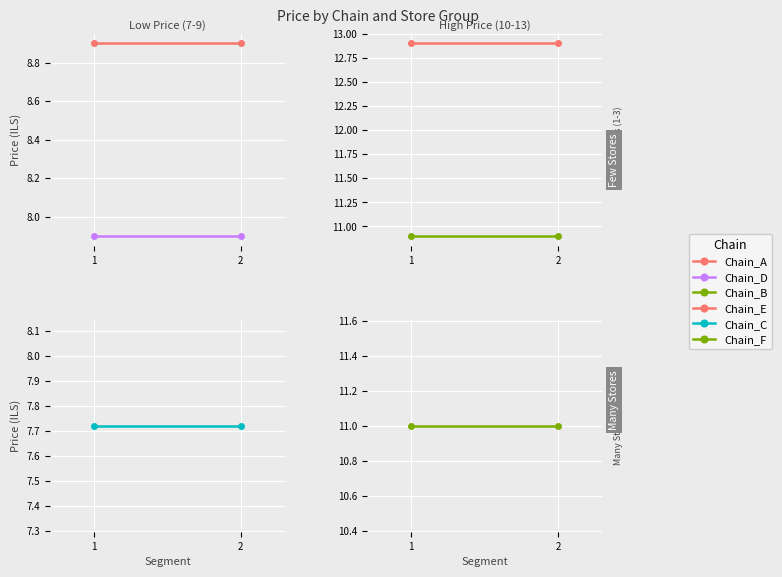

Which series changed the most between 1 and 2?

Chain_A